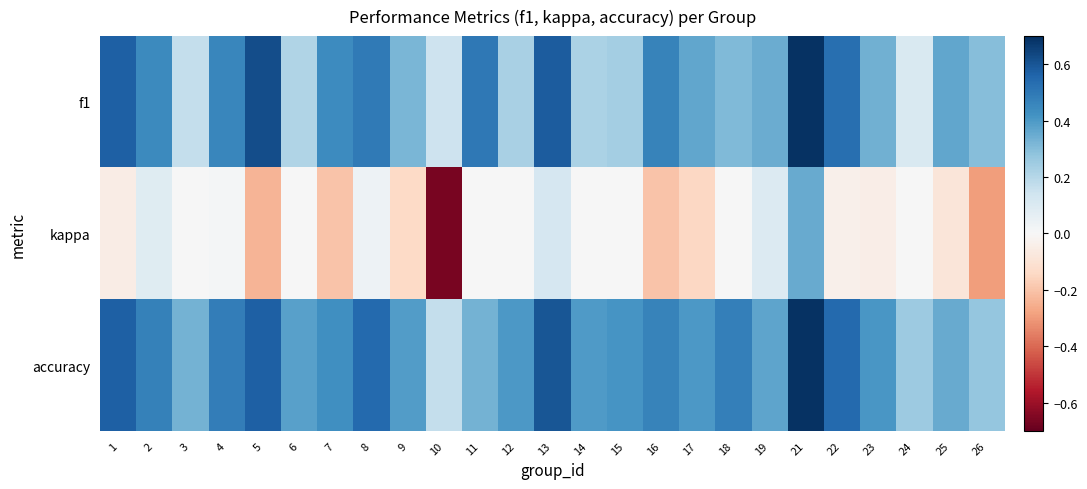

Which series has the largest total across all categories?

accuracy